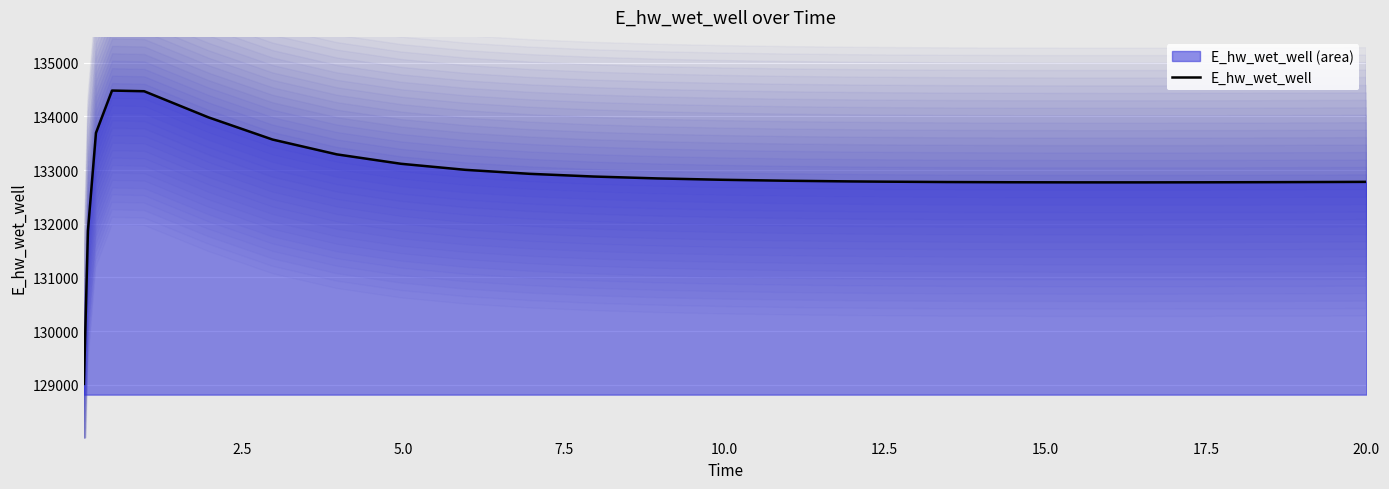

What is the lowest value of the E_hw_wet_well series?

129015.7